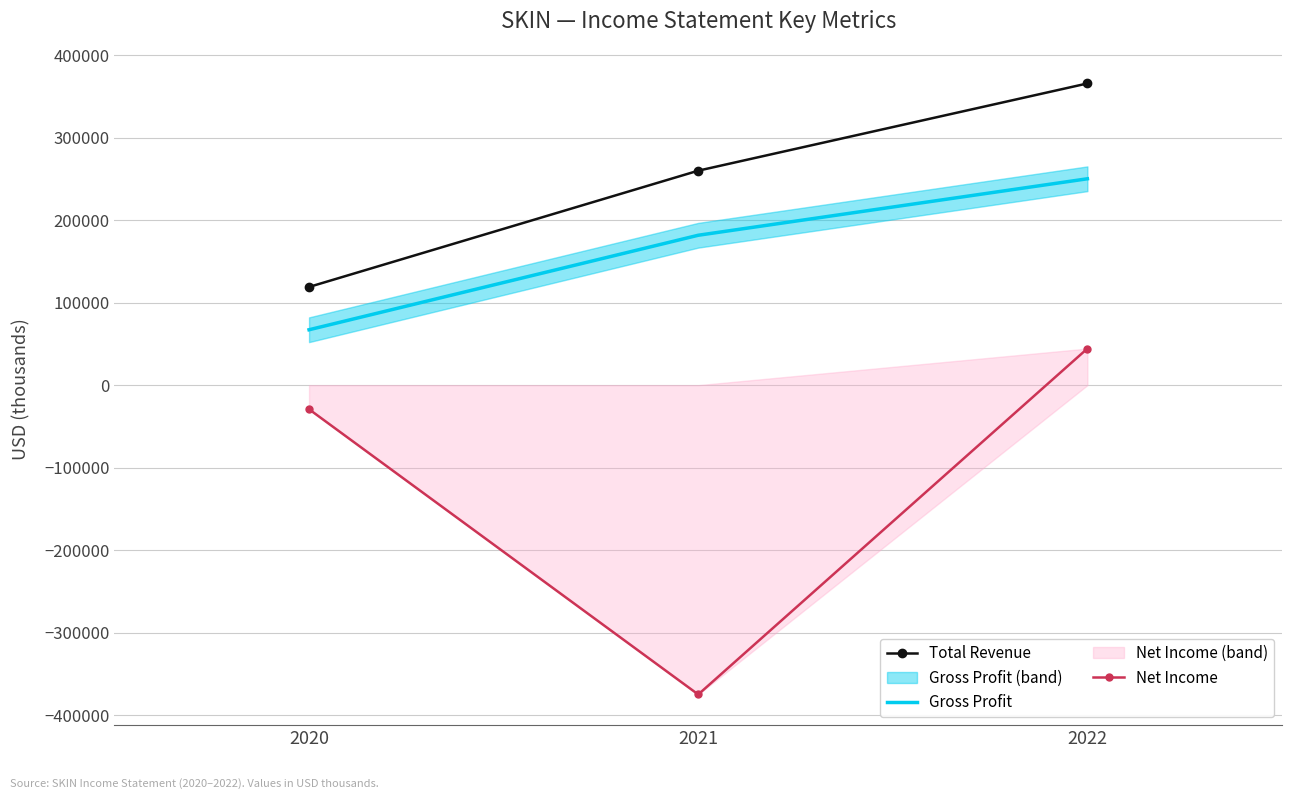

Rank the series at 2022 from lowest to highest value.

Net Income, Gross Profit, Total Revenue